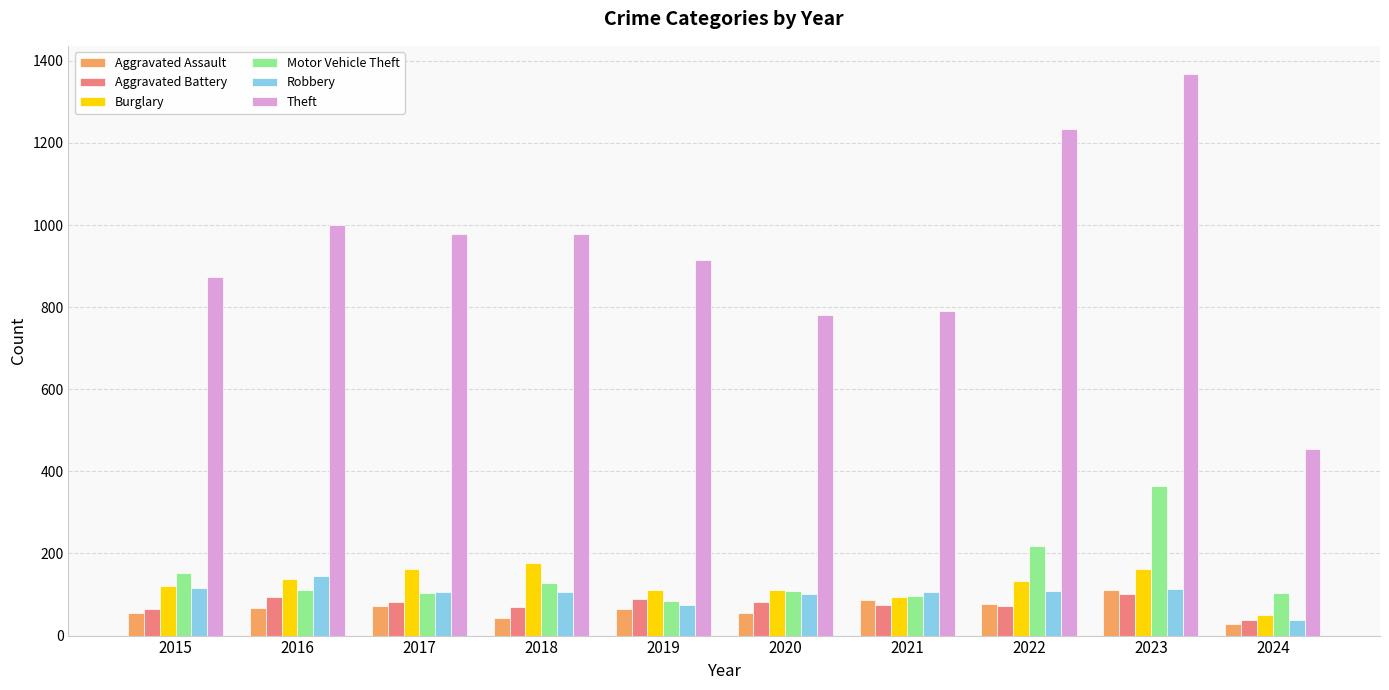

What is the value of the Theft bar at the 9th from the left?

1368